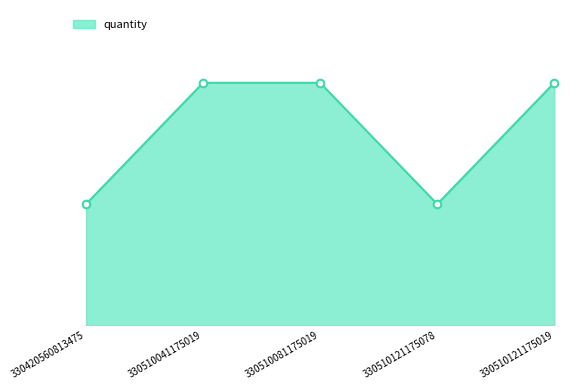

Which has a higher value, 330510121175078 or 330420560813475?

330510121175078